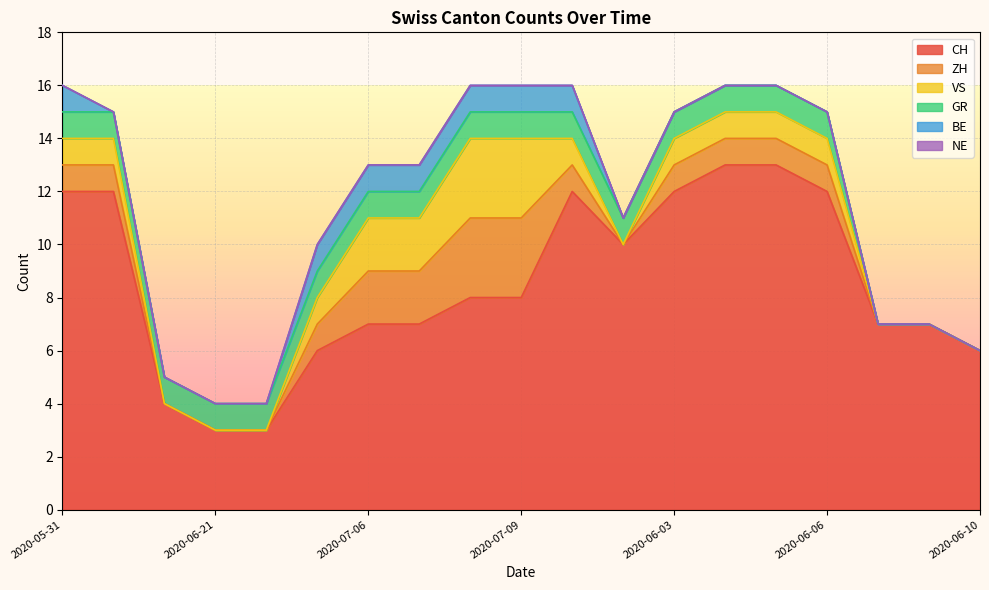

At which category does VS reach its first local valley?

2020-06-02